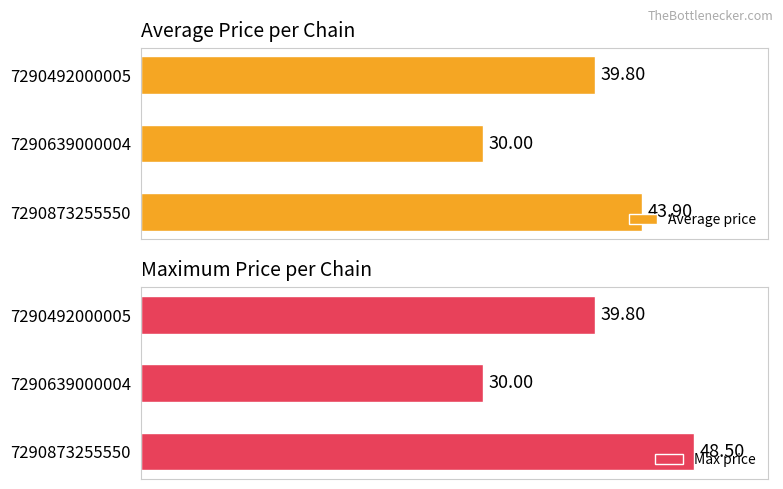

The Max price series shows 9.6 at 10. True or false?

False